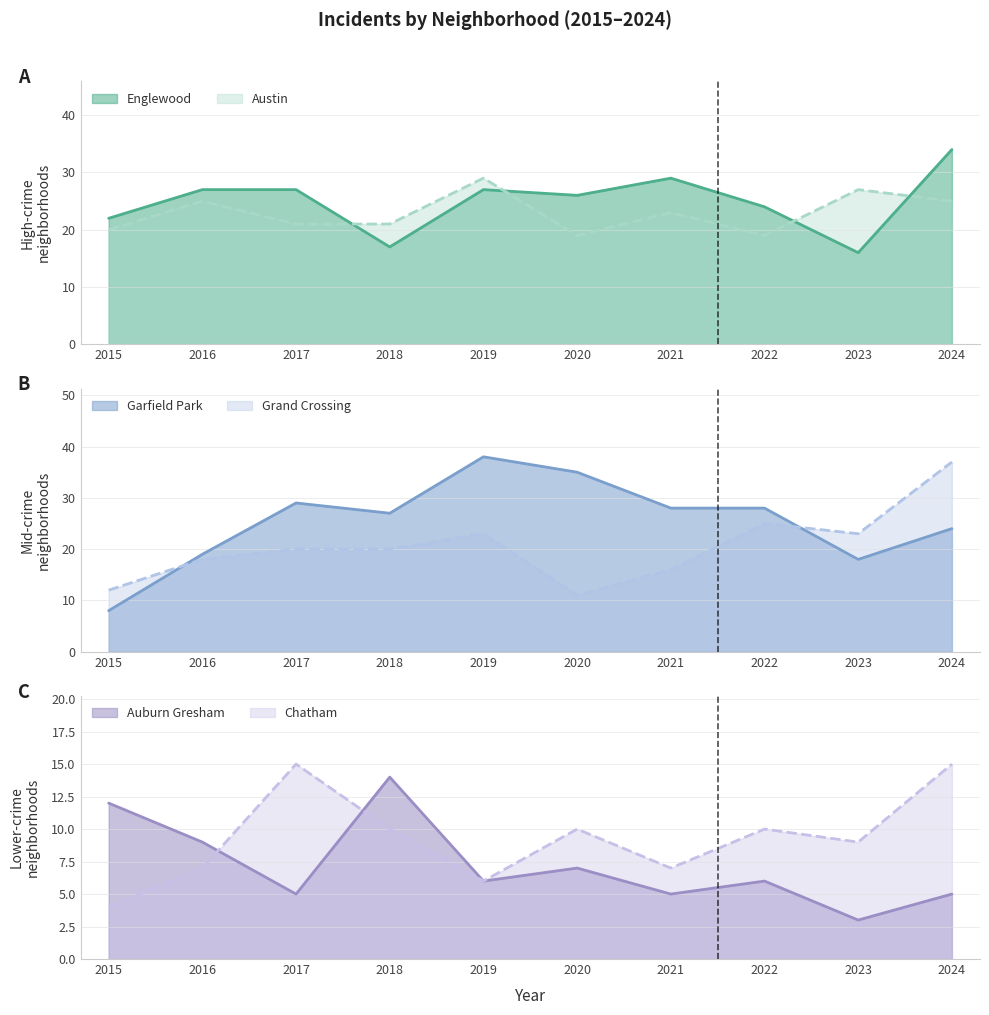

The Chatham series shows 10 at 2020. True or false?

True